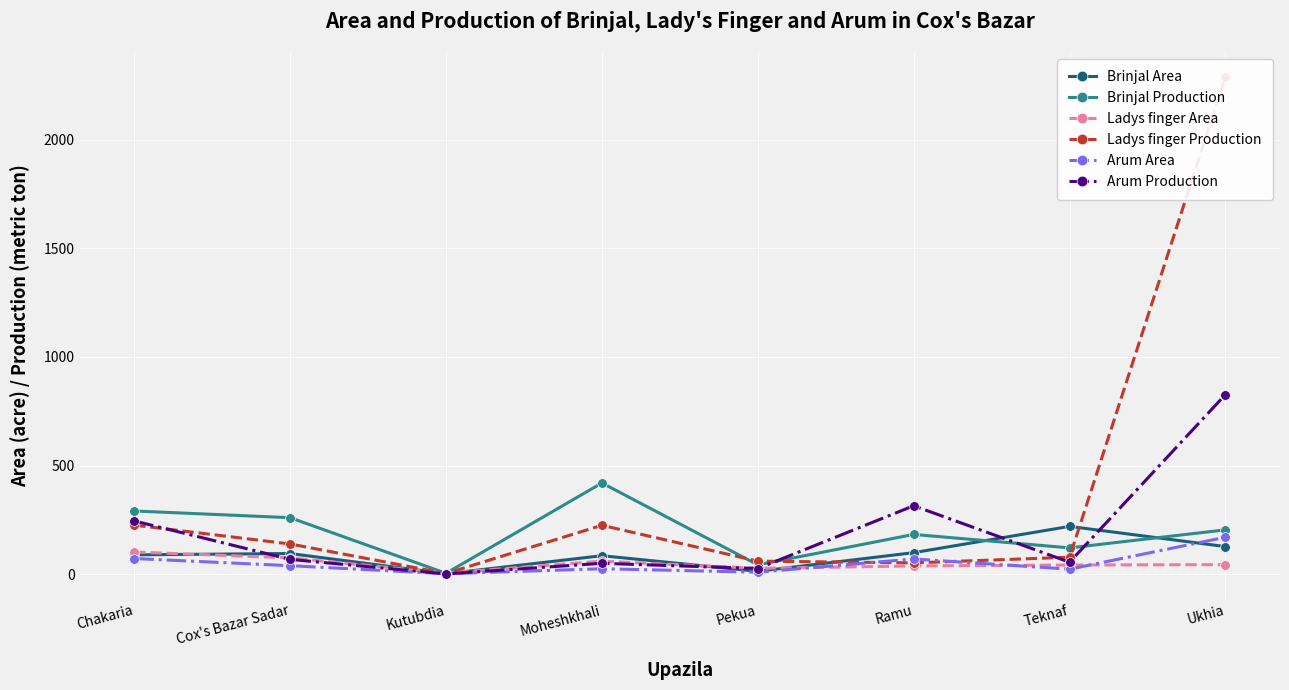

How many series are shown in this chart?

6